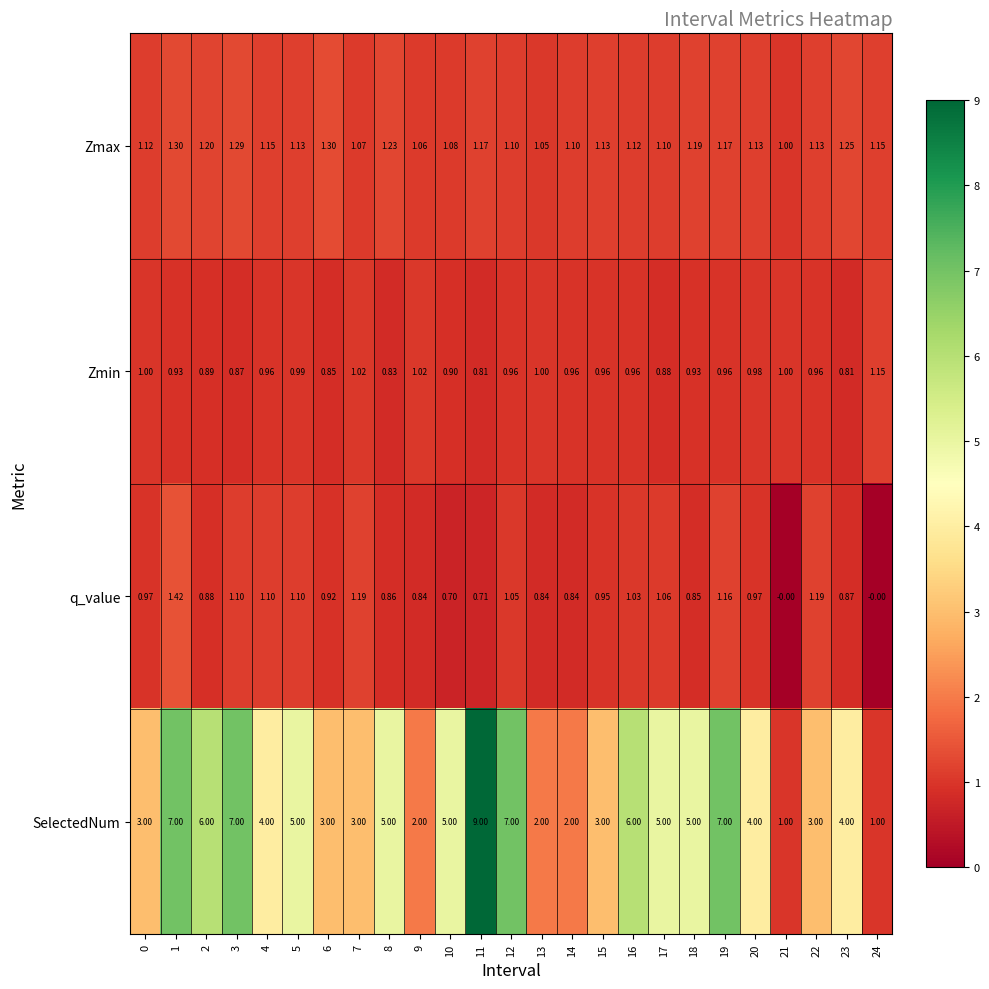

Is the value of Zmax at 23 greater than the value of q_value at 21?

Yes